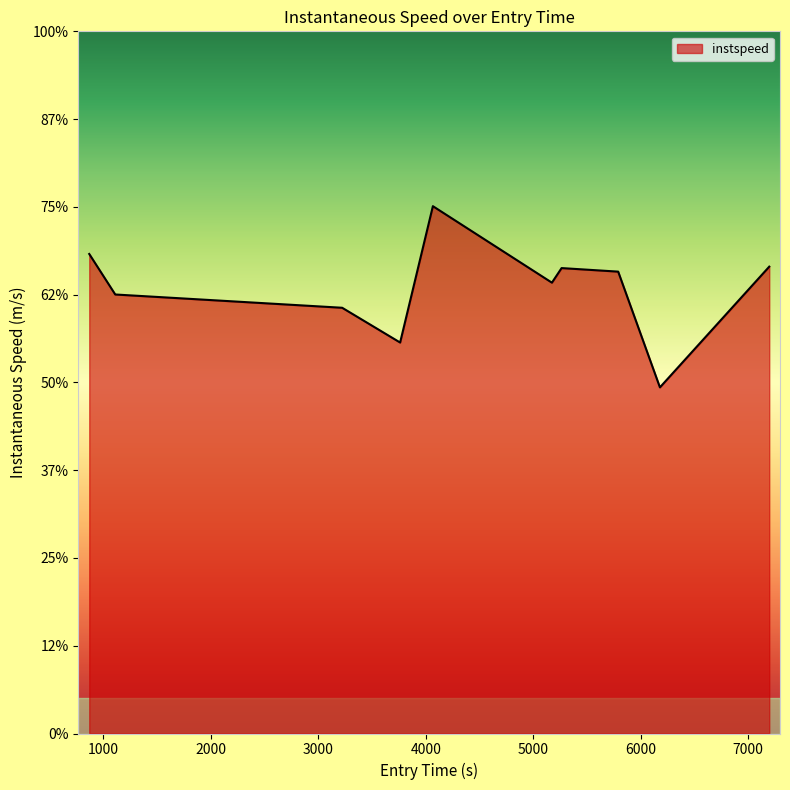

Does the chart have visible grid lines?

No